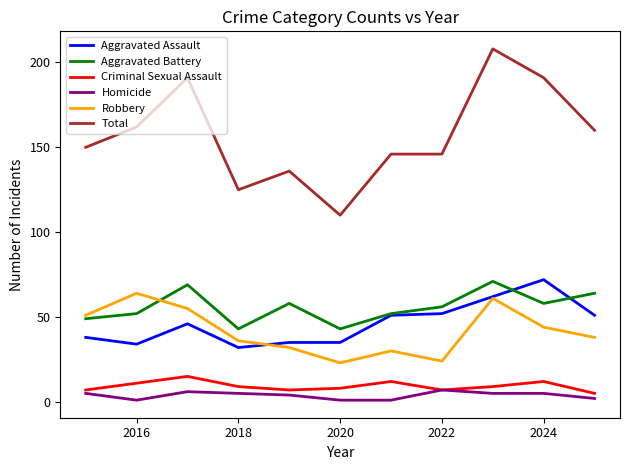

Which series has the largest range (max minus min)?

Total